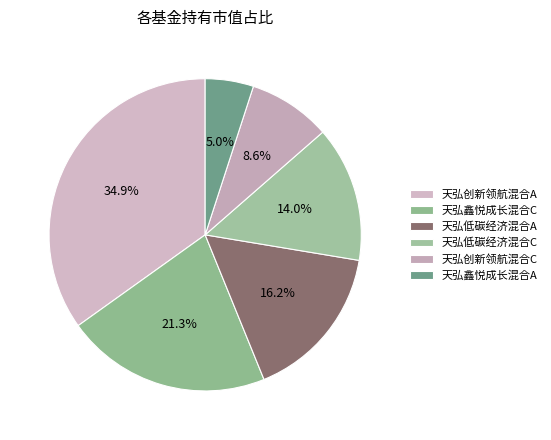

How many slices are in this pie chart?

6